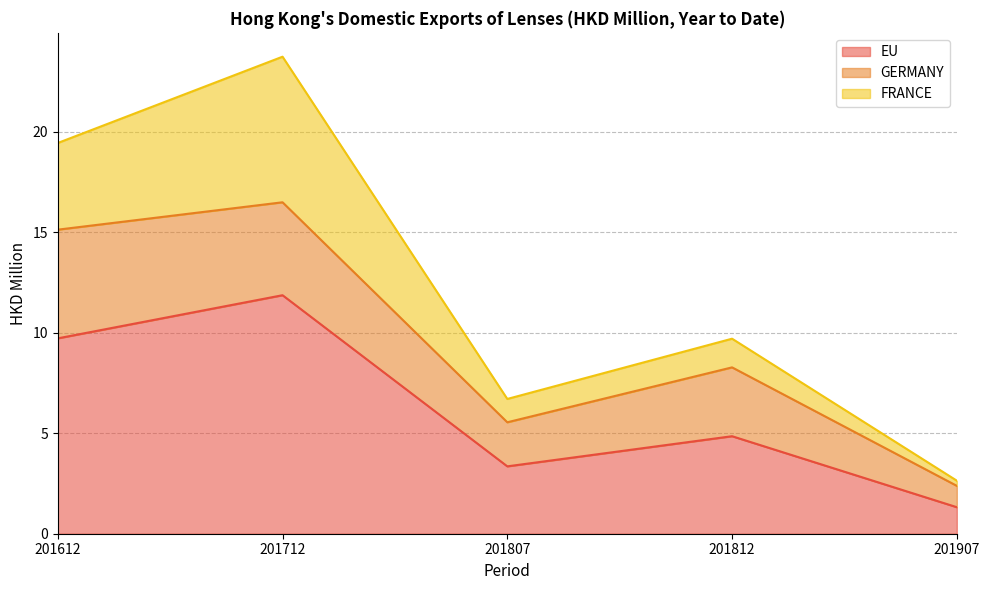

What is the maximum value shown in the chart?

11.9